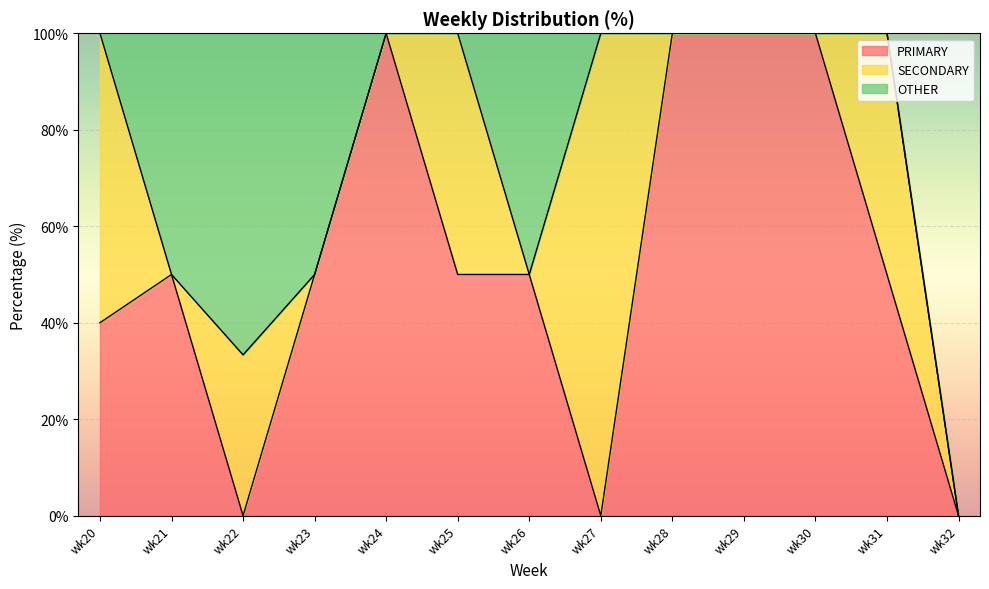

Which series ends up on top after the final intersection of PRIMARY and SECONDARY?

PRIMARY